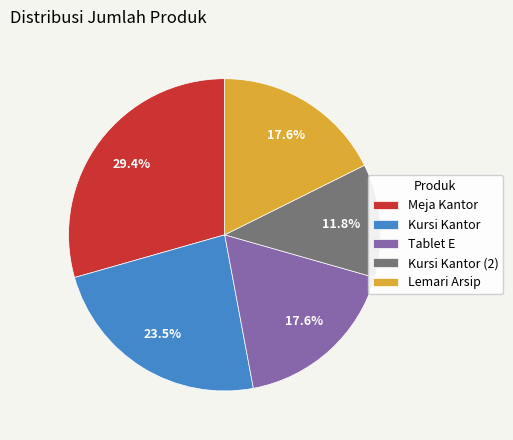

Is Tablet E the majority of the pie?

No